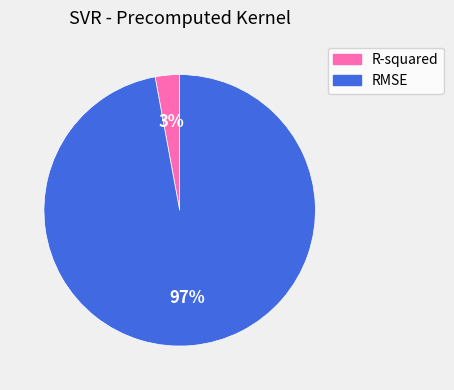

To the nearest percent, what is the combined percentage of R-squared and RMSE?

100%